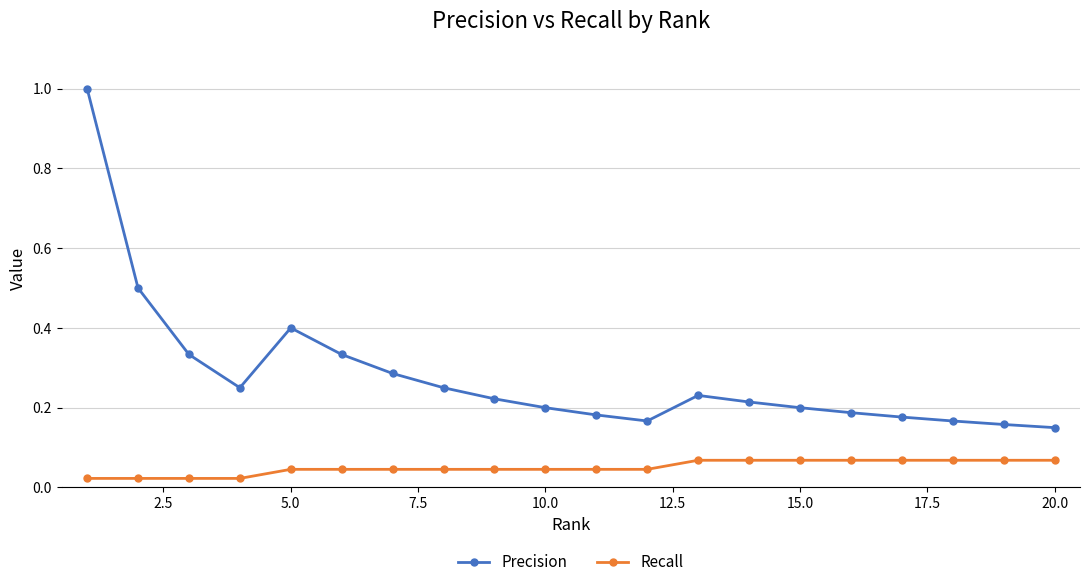

Which series has the widest spread of values?

Precision